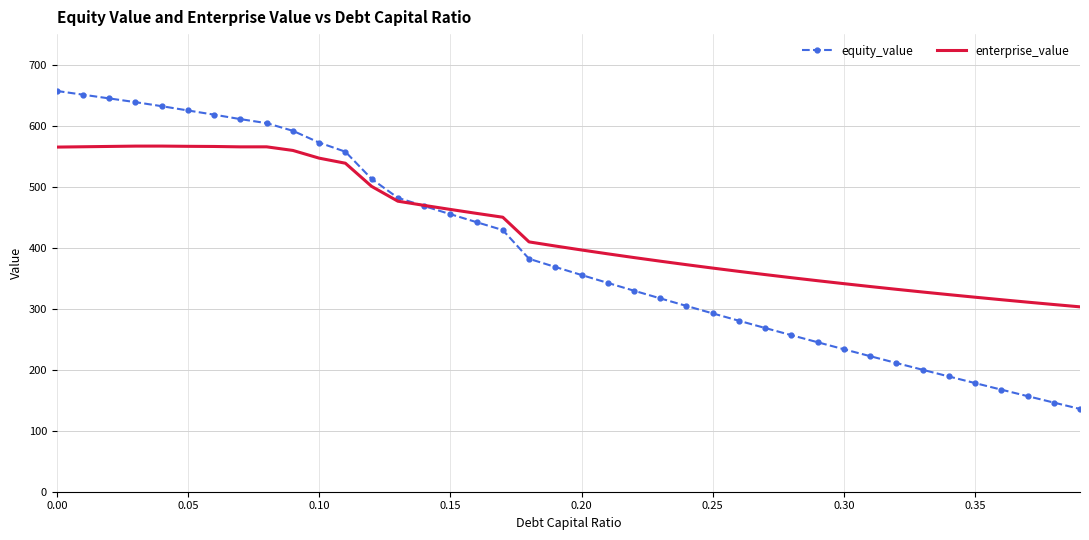

Which series has the largest range (max minus min)?

equity_value